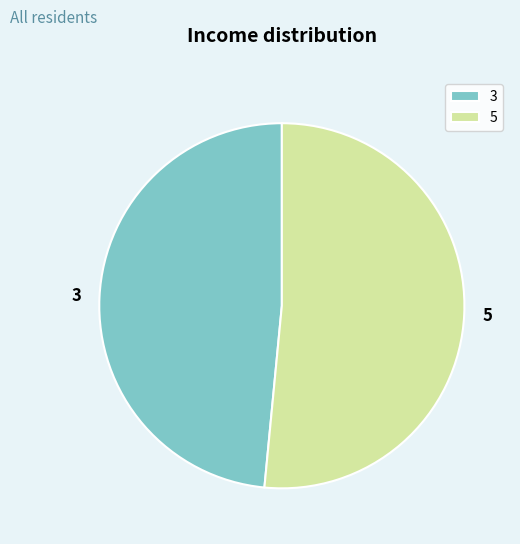

Approximately how many times larger is the value at 5 compared to 3?

1.1